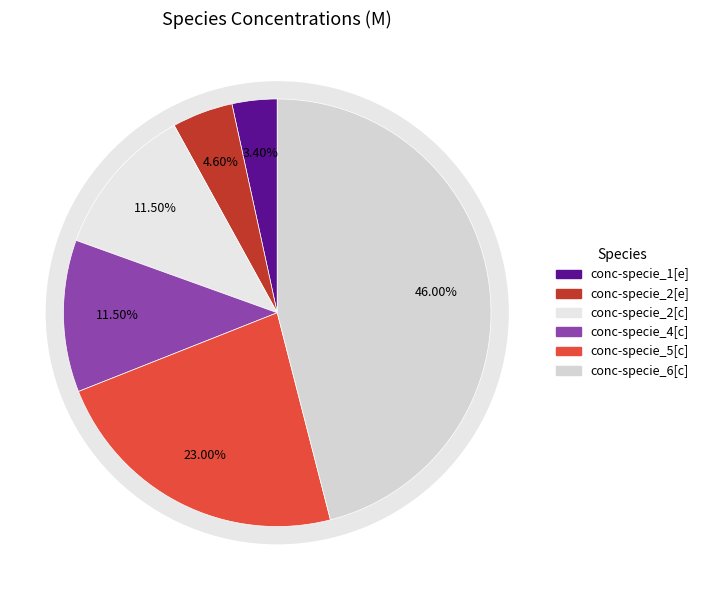

What is the smallest slice in the pie chart?

conc-specie_1[e]